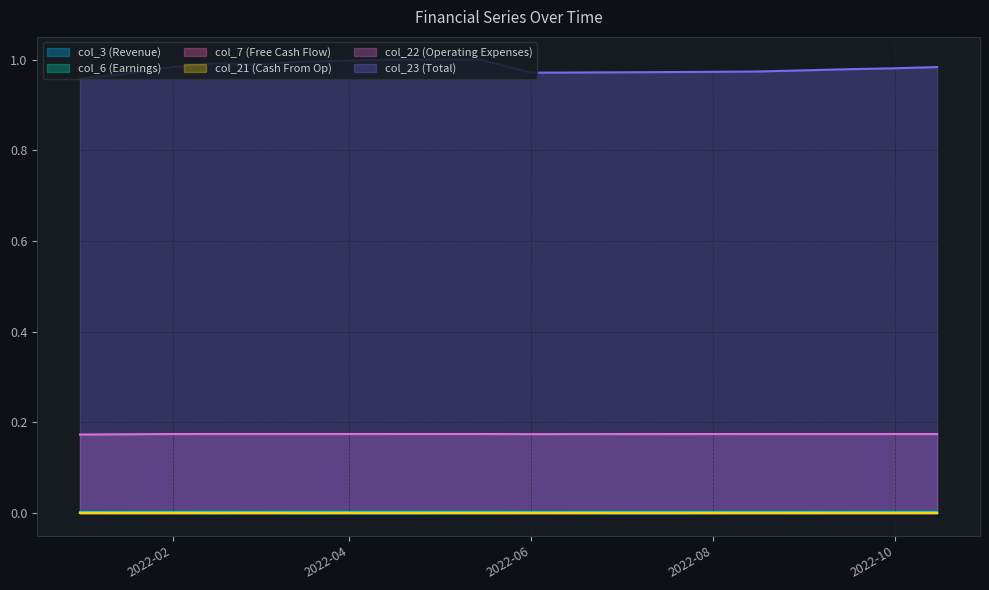

Which series has the widest spread of values?

col_23 (Total)